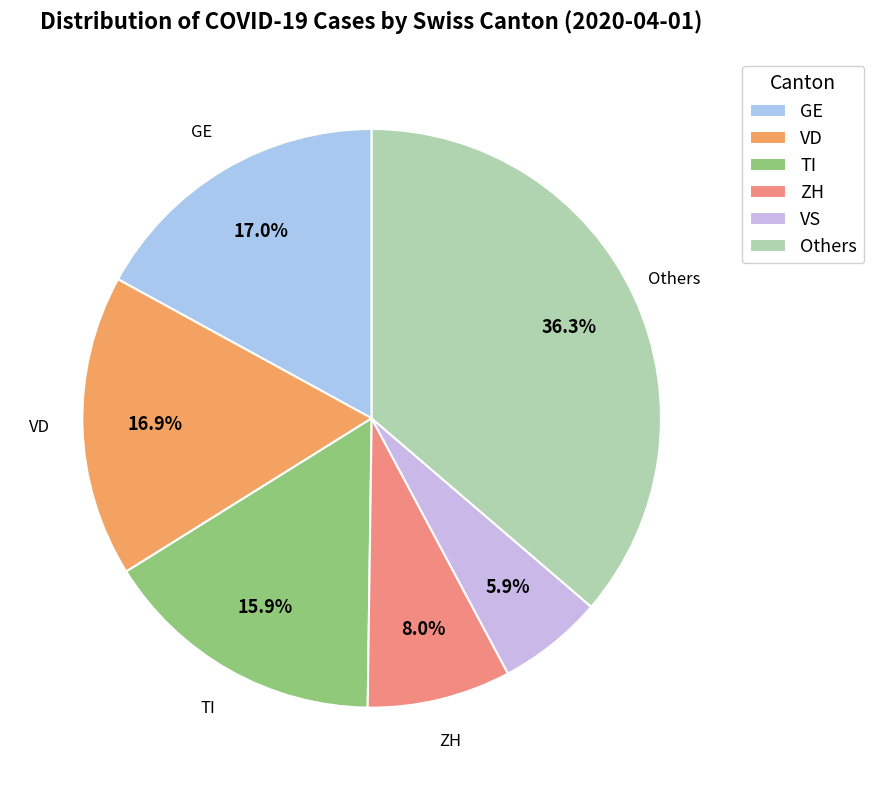

Is there a majority slice in this chart?

No